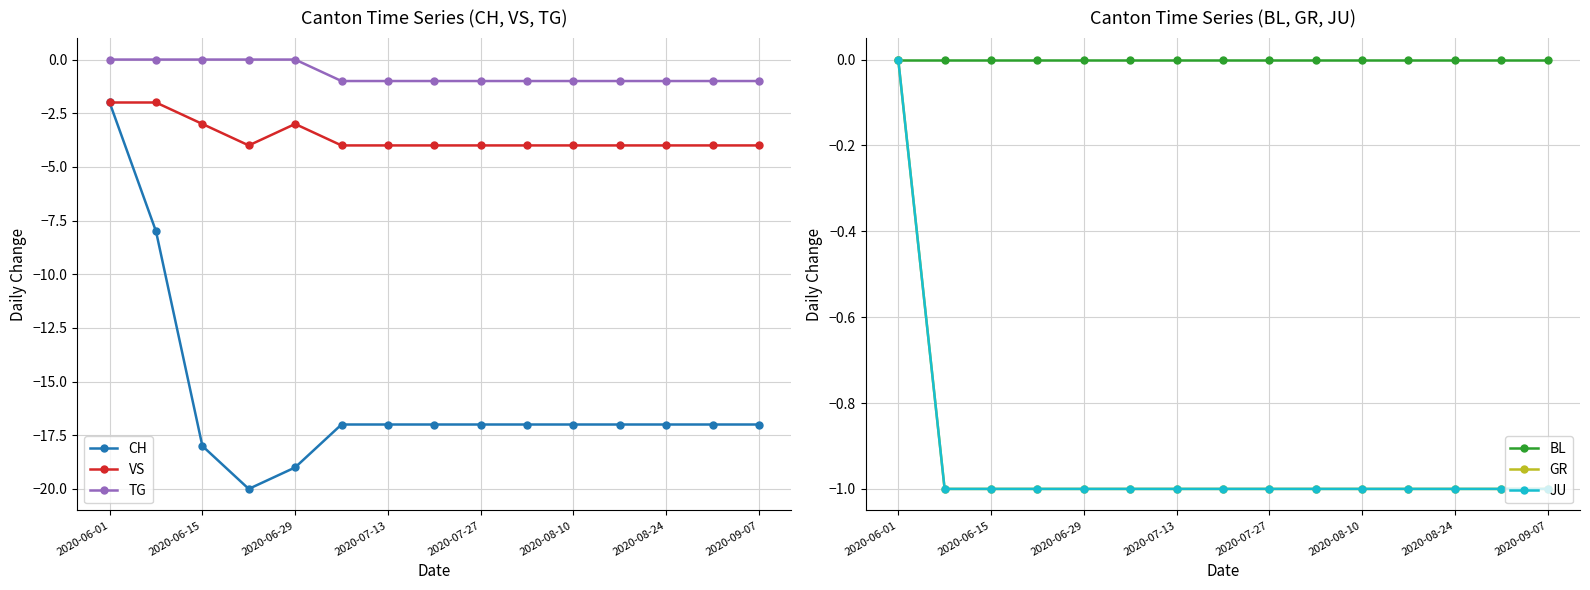

How many lines are shown in the chart?

6